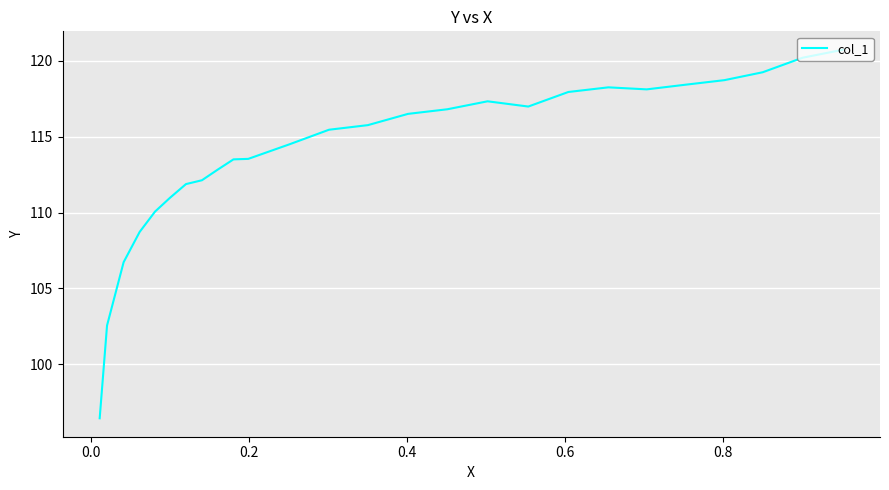

True or false: the data has more than 0 interior local peaks.

True